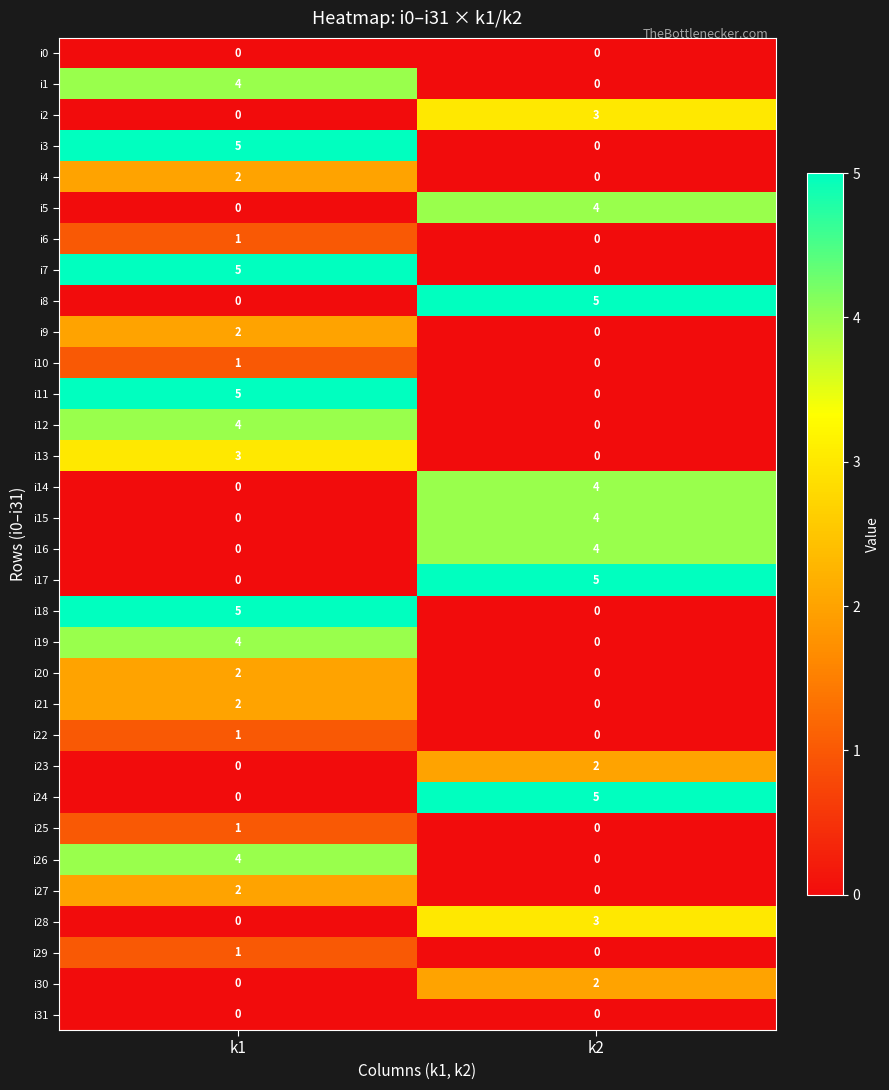

Rank the categories by i8 value from highest to lowest.

k2, k1